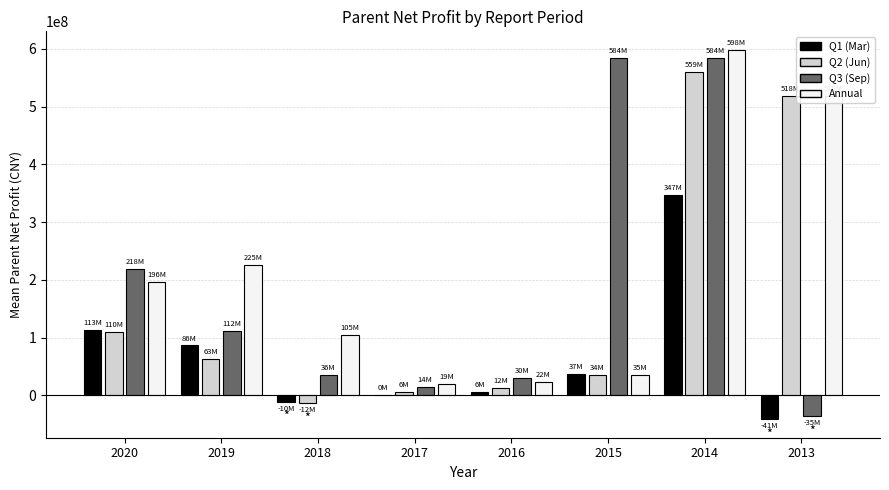

Between 2019 and 2015, which series saw the biggest shift?

Q3 (Sep)